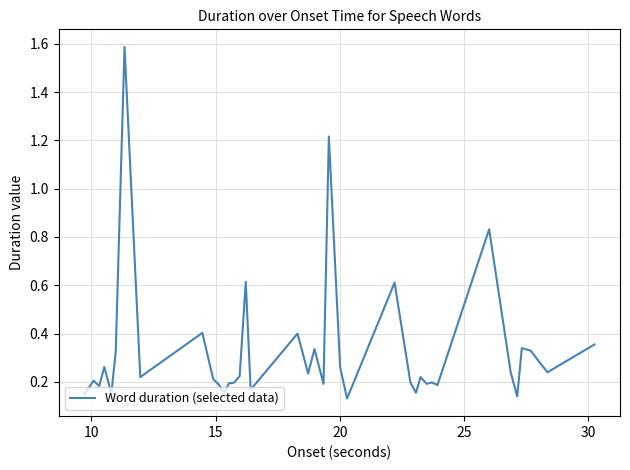

Reading left to right, list all the values displayed in this chart.

0.1	0.2	0.2	0.2	0.3	0.2	0.3	1.6	0.2	0.4	0.2	0.2	0.2	0.2	0.2	0.2	0.6	0.2	0.4	0.2	0.3	0.2	1.2	0.3	0.1	0.6	0.2	0.2	0.2	0.2	0.2	0.2	0.8	0.2	0.1	0.3	0.3	0.3	0.2	0.4